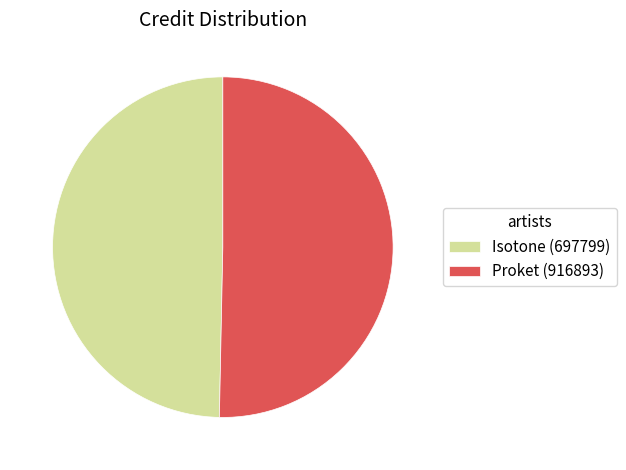

Is it true that Isotone (697799) is 50% of the pie?

True